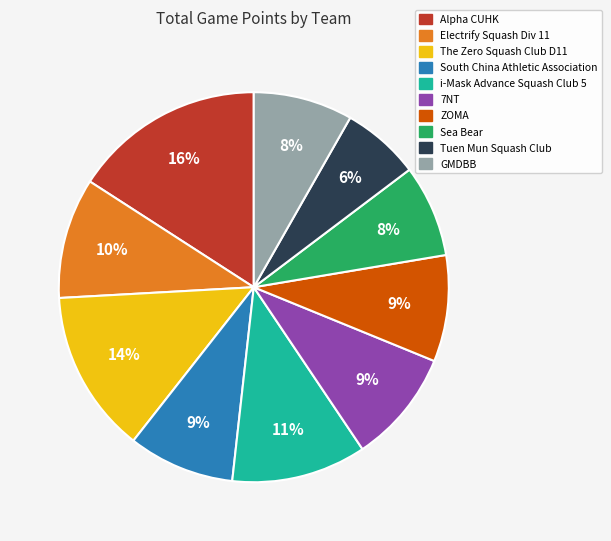

Which slice is the largest?

Alpha CUHK